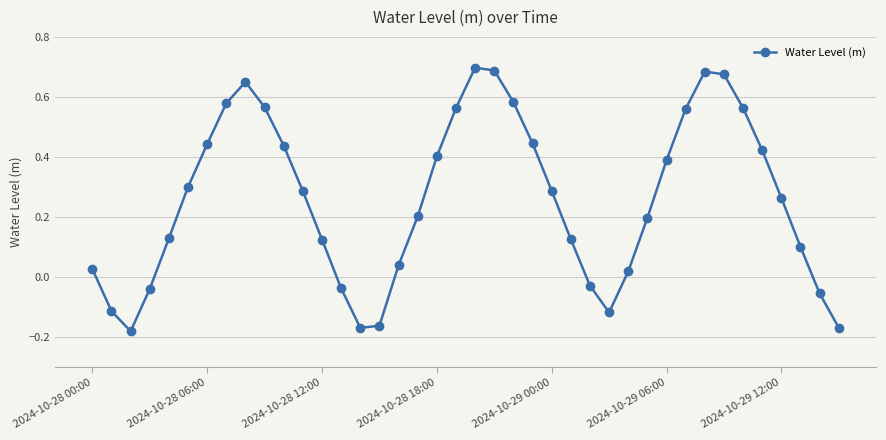

True or false: the data has more than 0 interior local peaks.

True